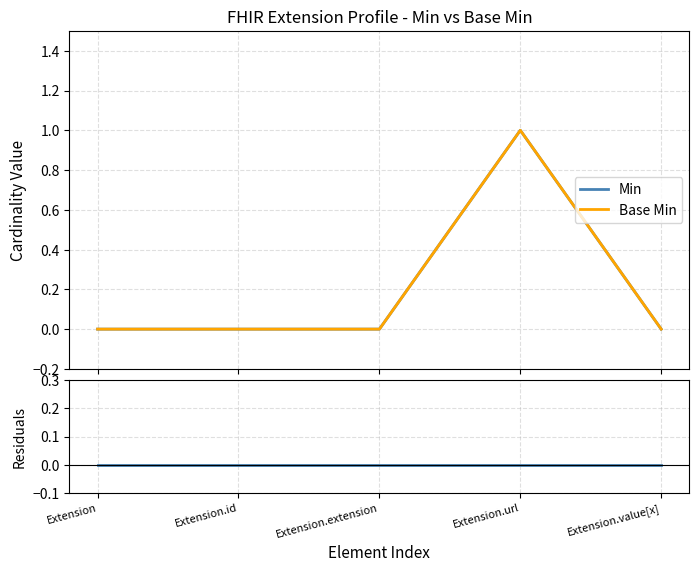

At how many categories does at least one series exceed 0?

1